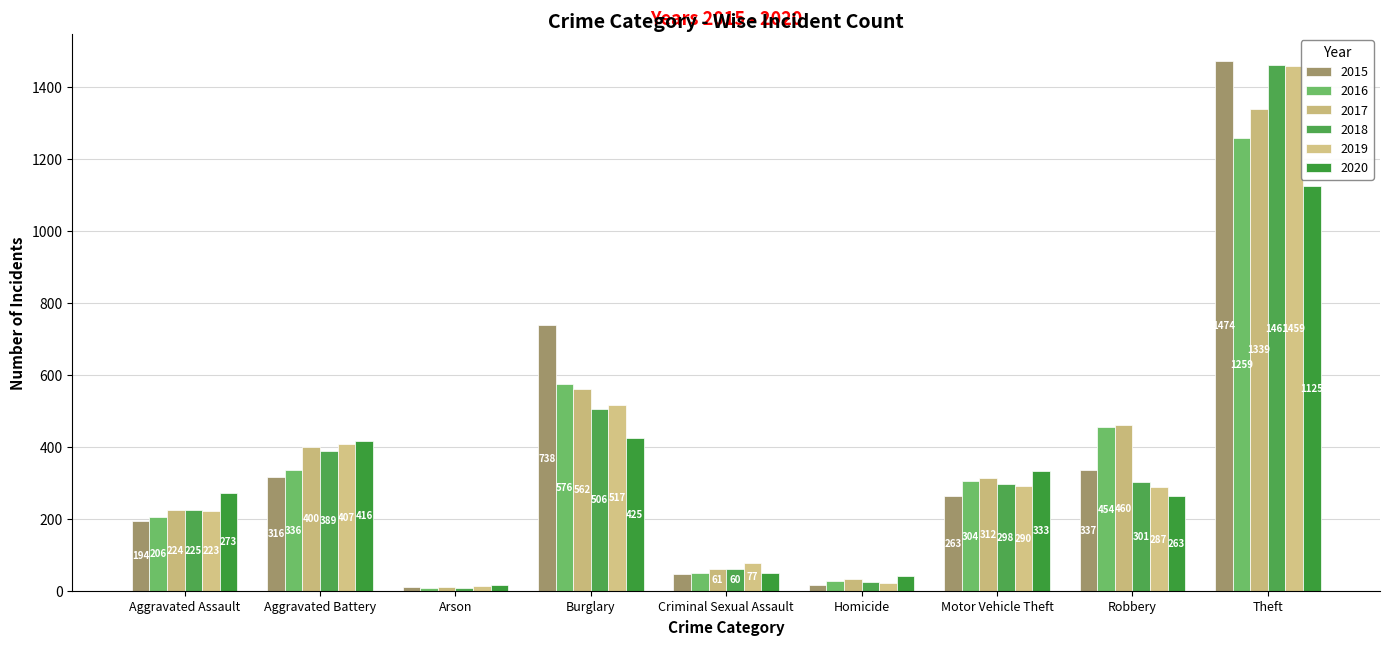

At which label is 2017 closest to 674?

Burglary